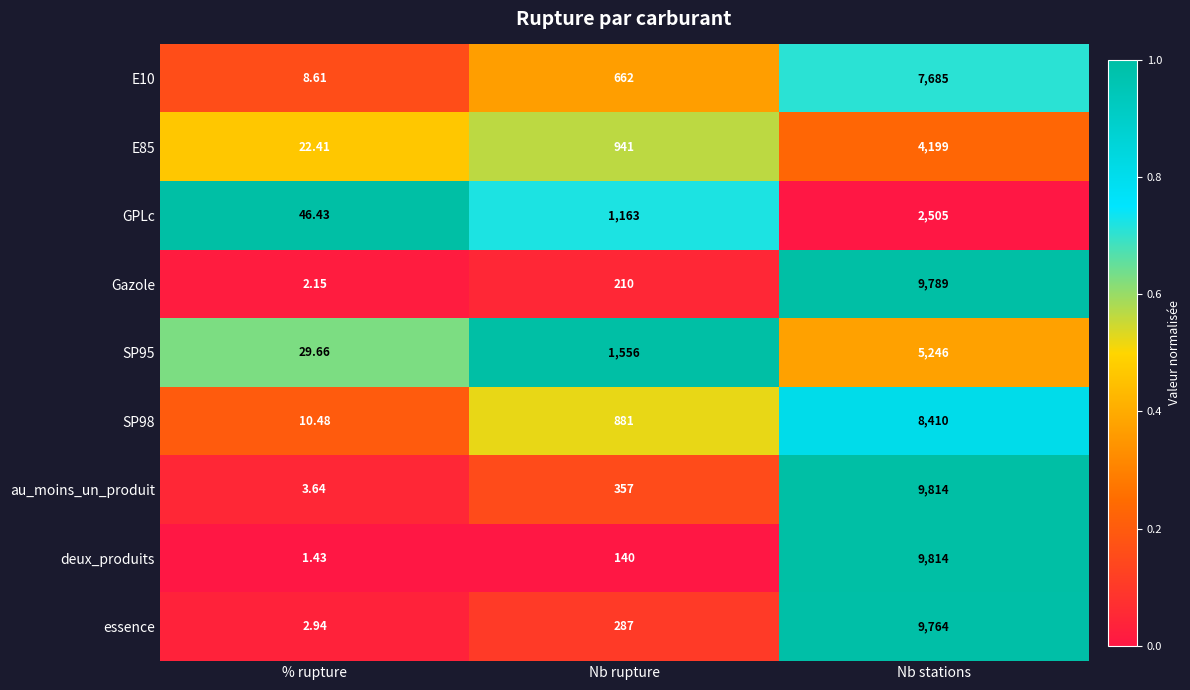

Which series has the widest spread of values?

deux_produits